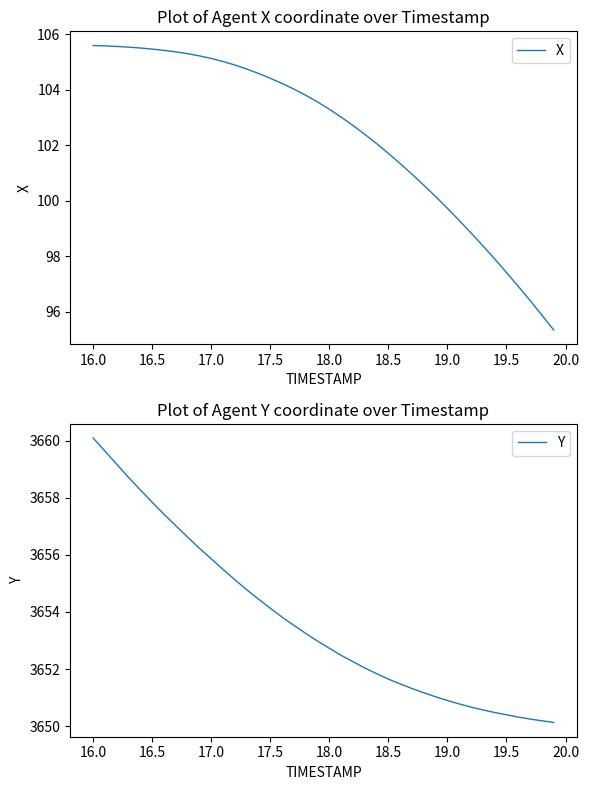

Is it true that X equals 71.2 at 16.5?

False